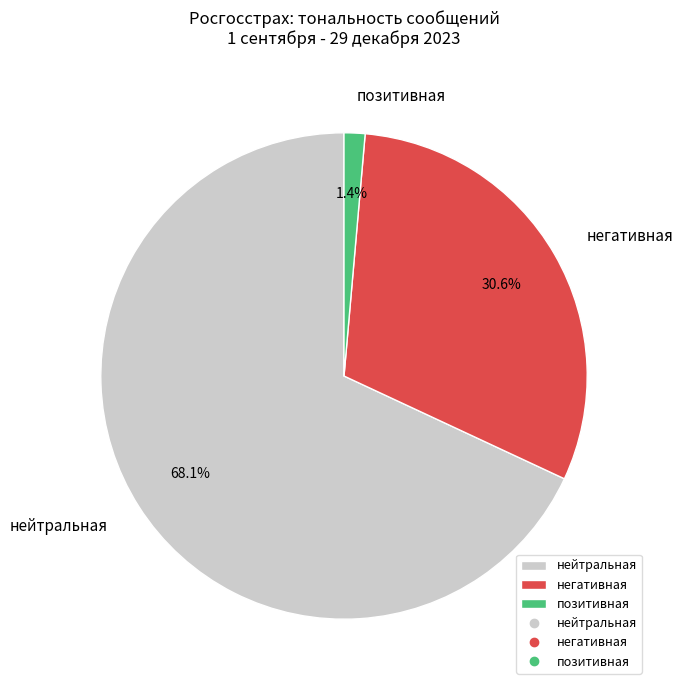

Is there a majority slice in this chart?

Yes